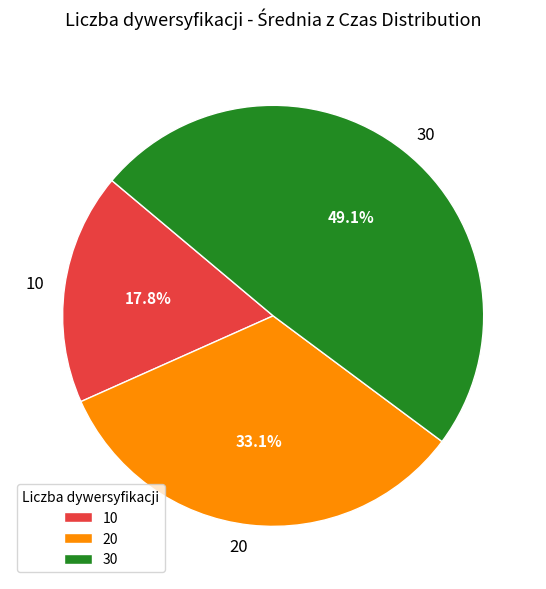

To the nearest percent, what is the average slice percentage?

33%